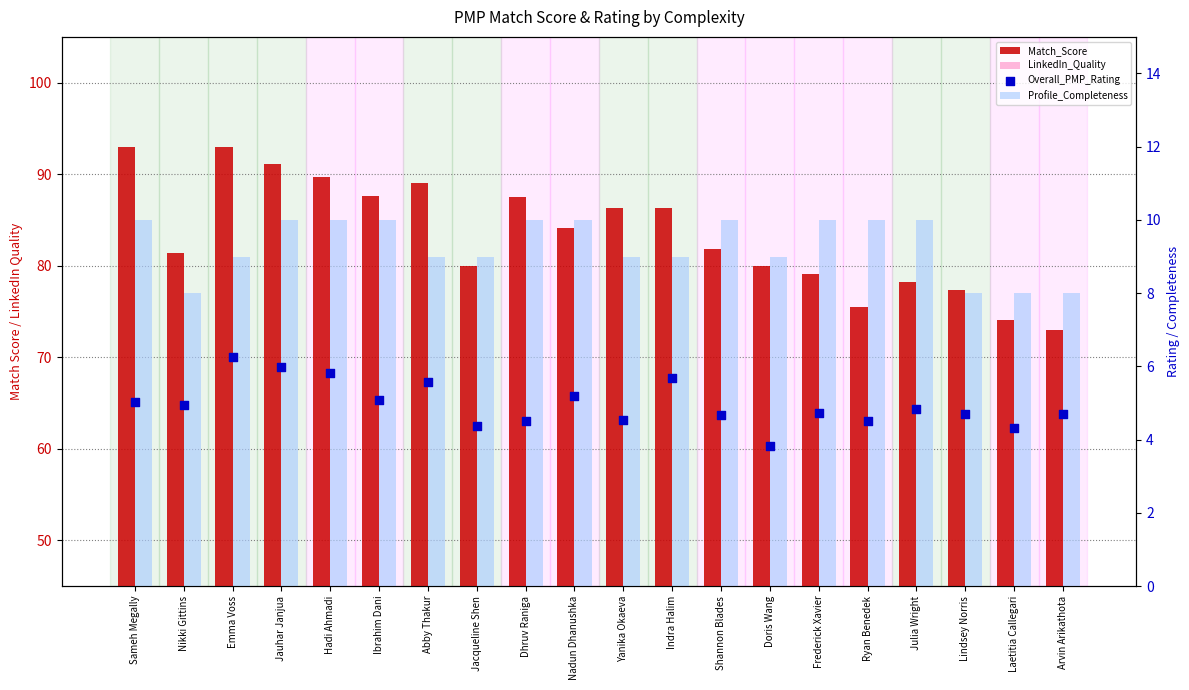

Which series has the largest Y range (max minus min)?

Match_Score